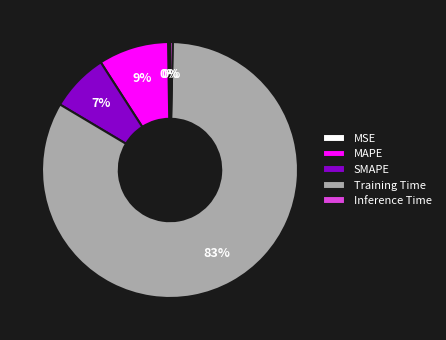

What is the majority slice?

Training Time